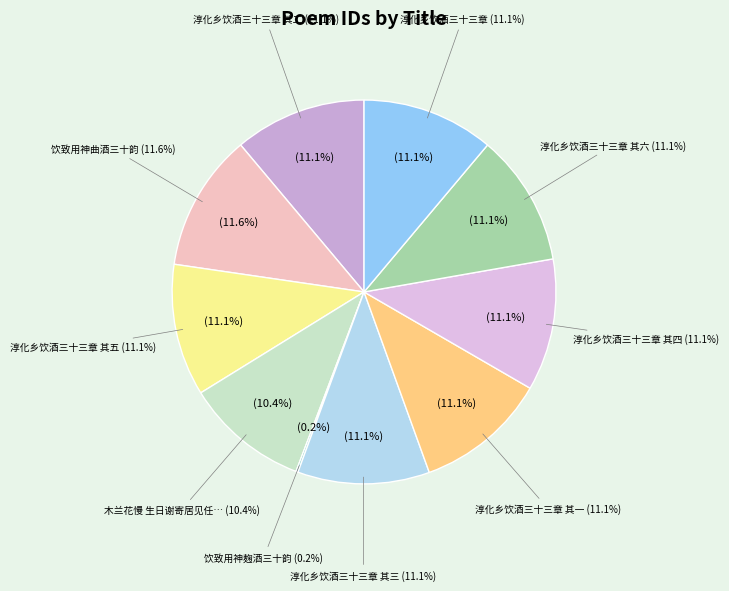

What percentage is the 淳化乡饮酒三十三章 其五 slice, to the nearest percent?

11%